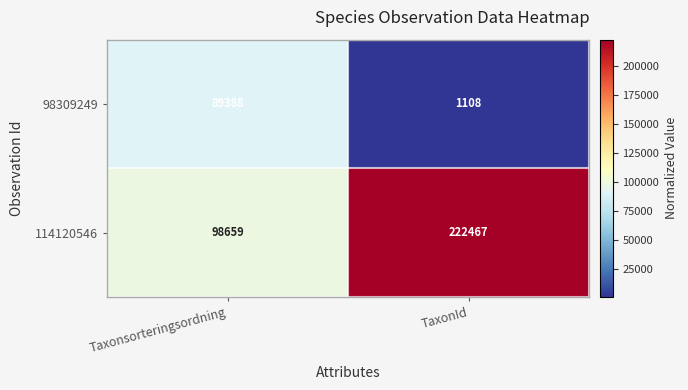

At which category does the chart reach its peak across all series?

TaxonId